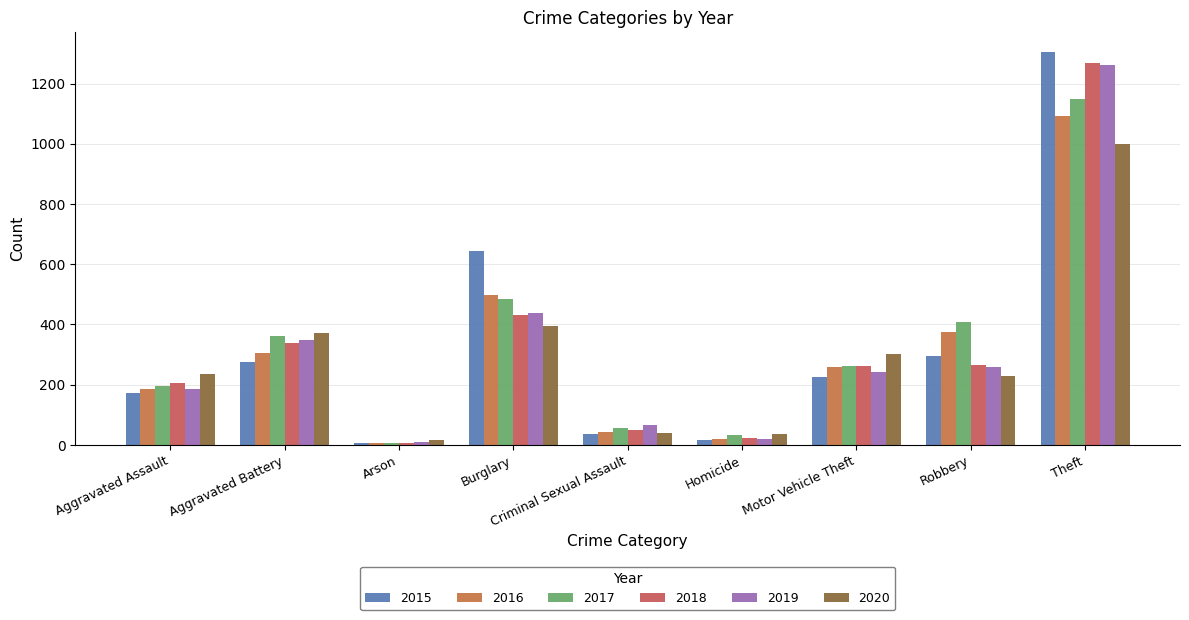

What is the label of the 9th bar from the right?

Aggravated Assault